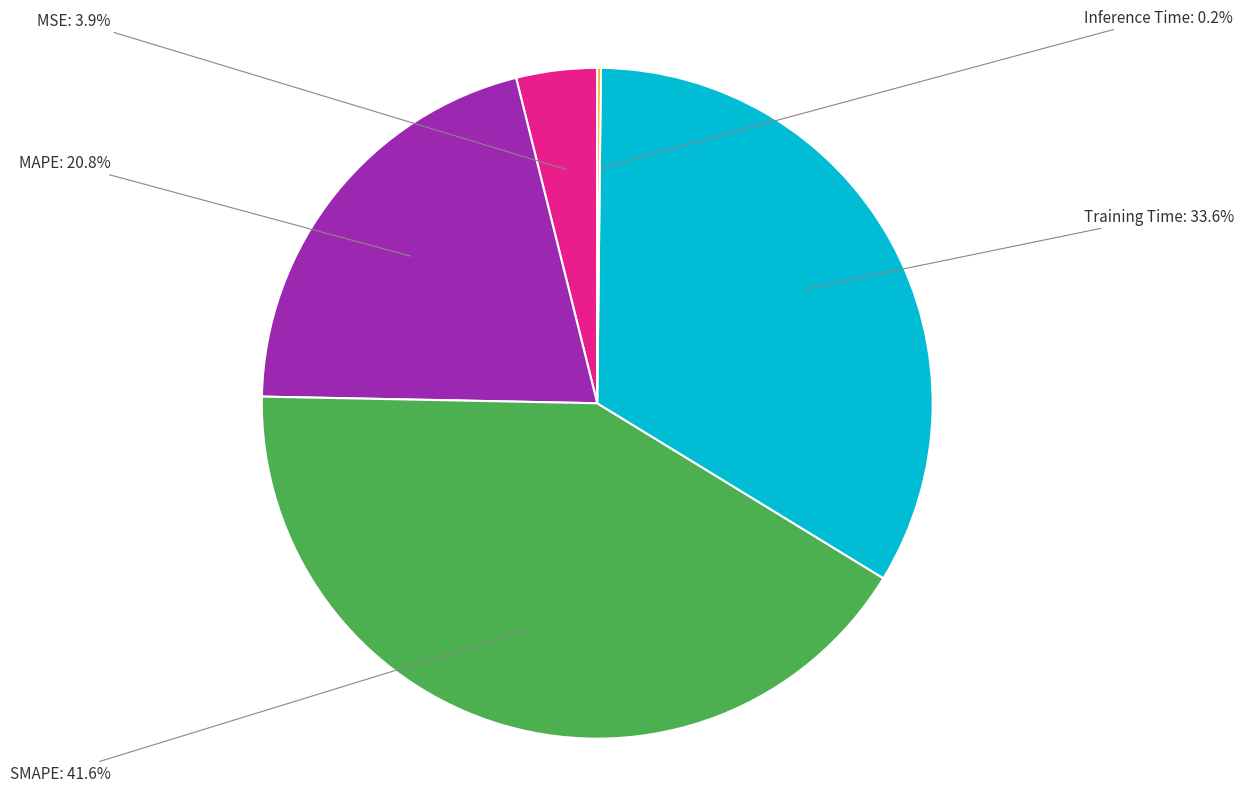

Is there a majority slice in this chart?

No